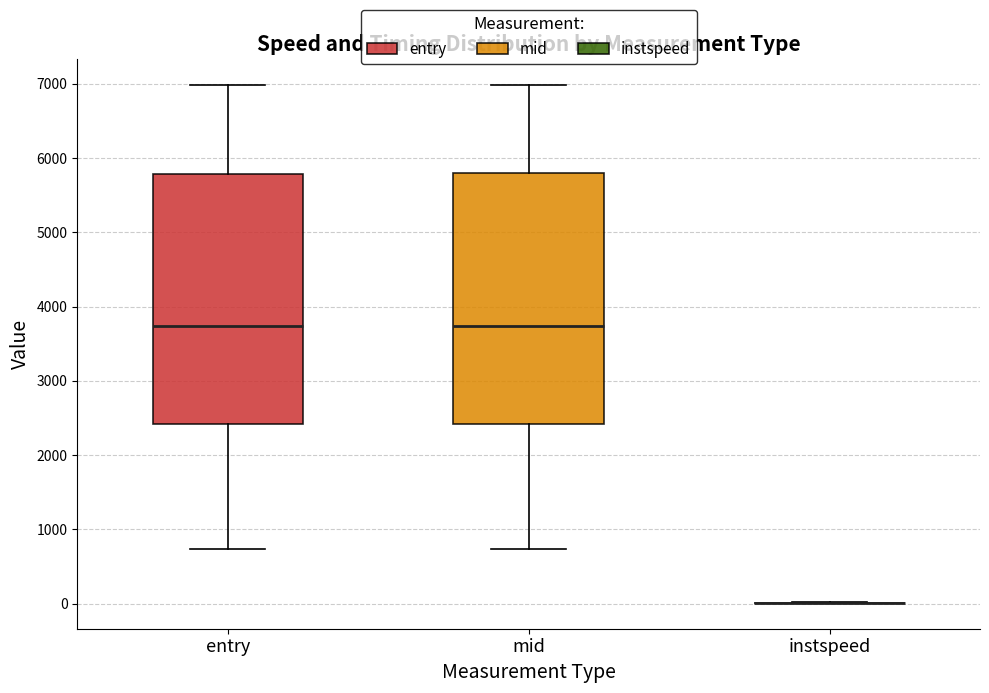

Reading left to right, read every box against the y-axis: the position of its median line, the range the box covers, and the ends of its whiskers. The values are not printed on the chart, so give them approximately, as read against the axis.

entry: median 3700, box 2400 to 5800, whiskers 700 to 7000
mid: median 3700, box 2400 to 5800, whiskers 700 to 7000
instspeed: box collapsed to a line at 0, whiskers 0 to 0